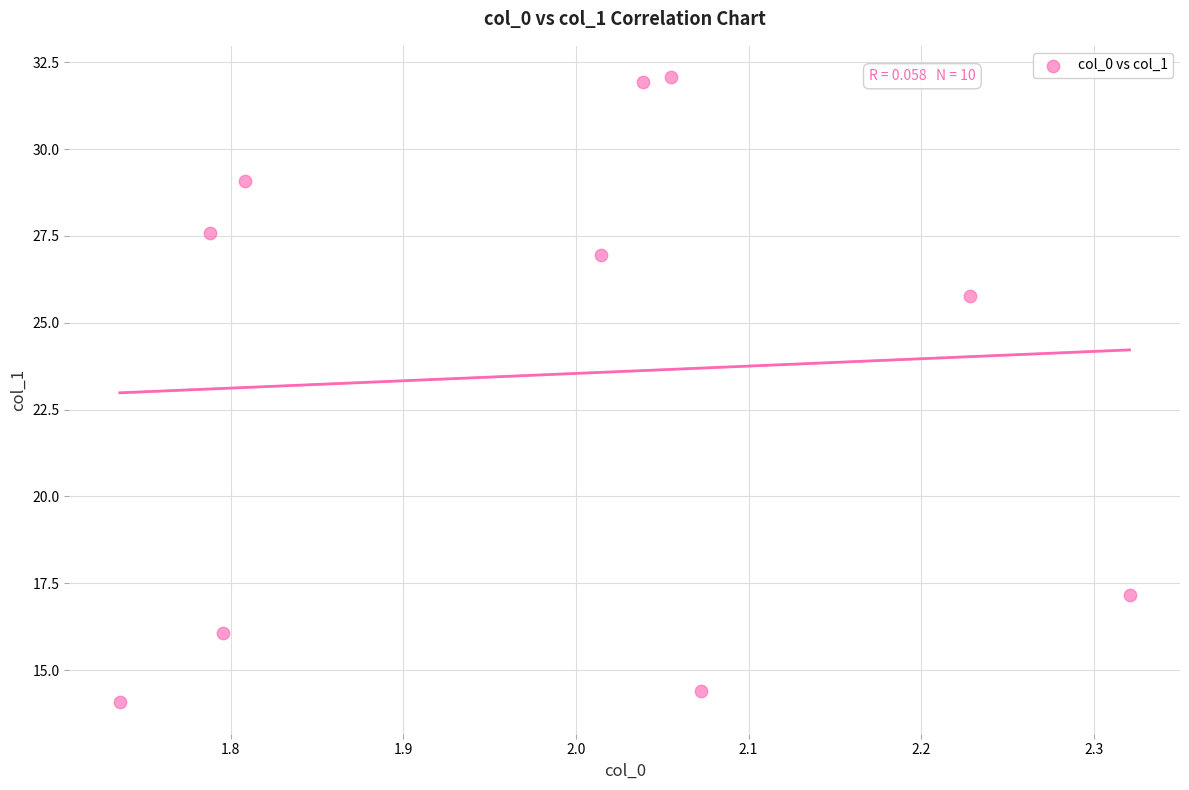

What is the average Y value?

23.5